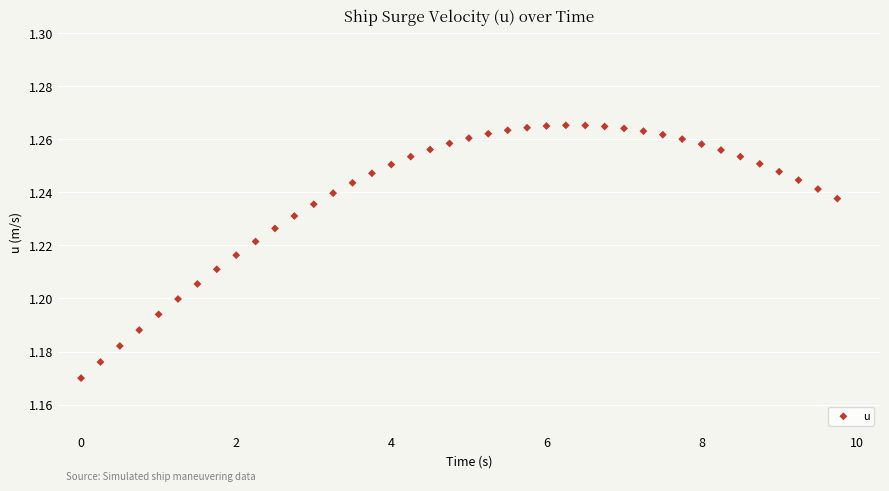

What is the range of X values (max minus min)?

9.8